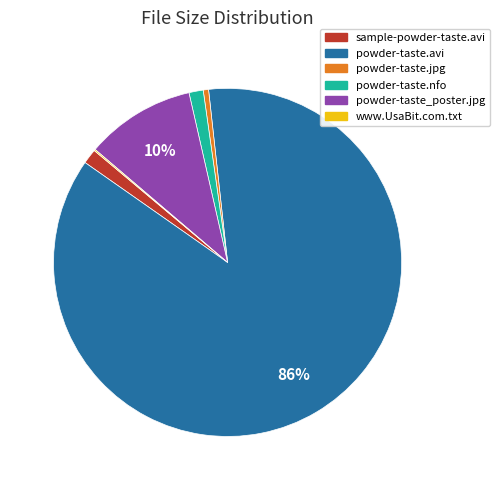

Is the sum of powder-taste.avi and powder-taste.jpg greater than half?

Yes